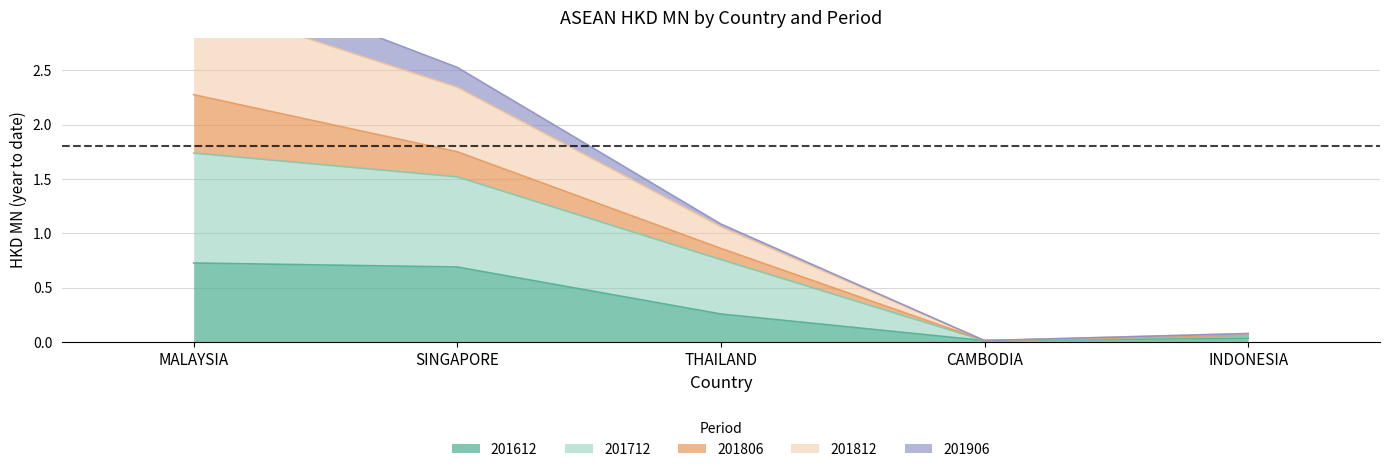

True or false: 201612 has a value of 0.7 at SINGAPORE.

True